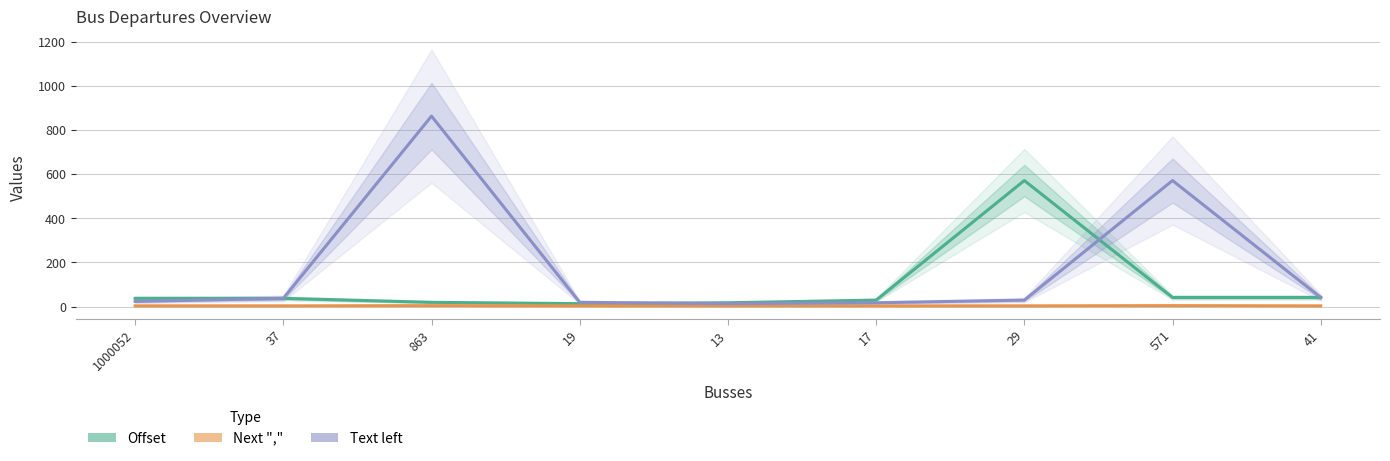

Does the chart display data point markers on the line(s)?

No